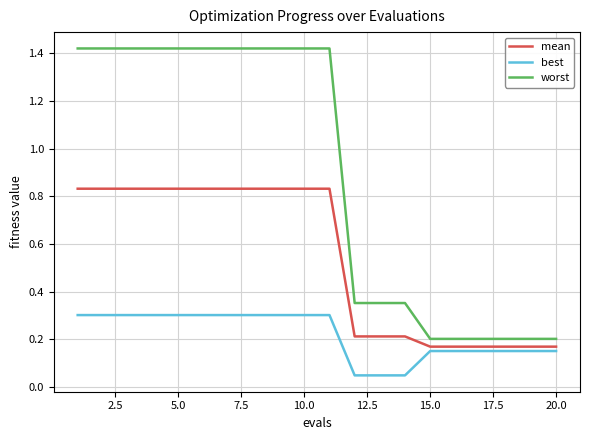

Which series has the largest total across all categories?

worst